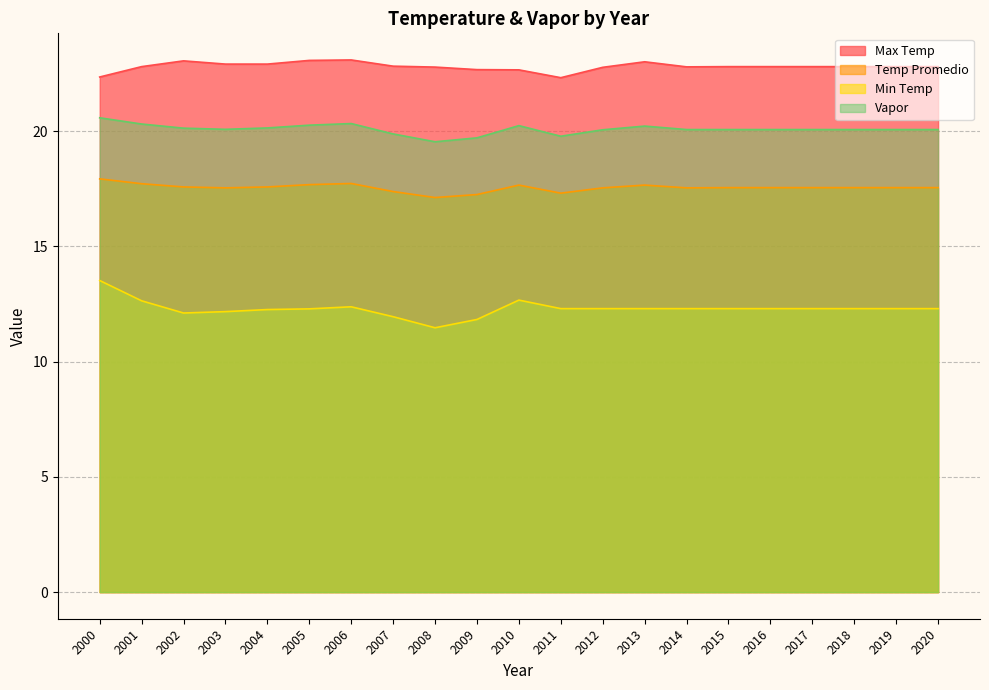

True or false: Vapor and Temp Promedio cross at least once.

False